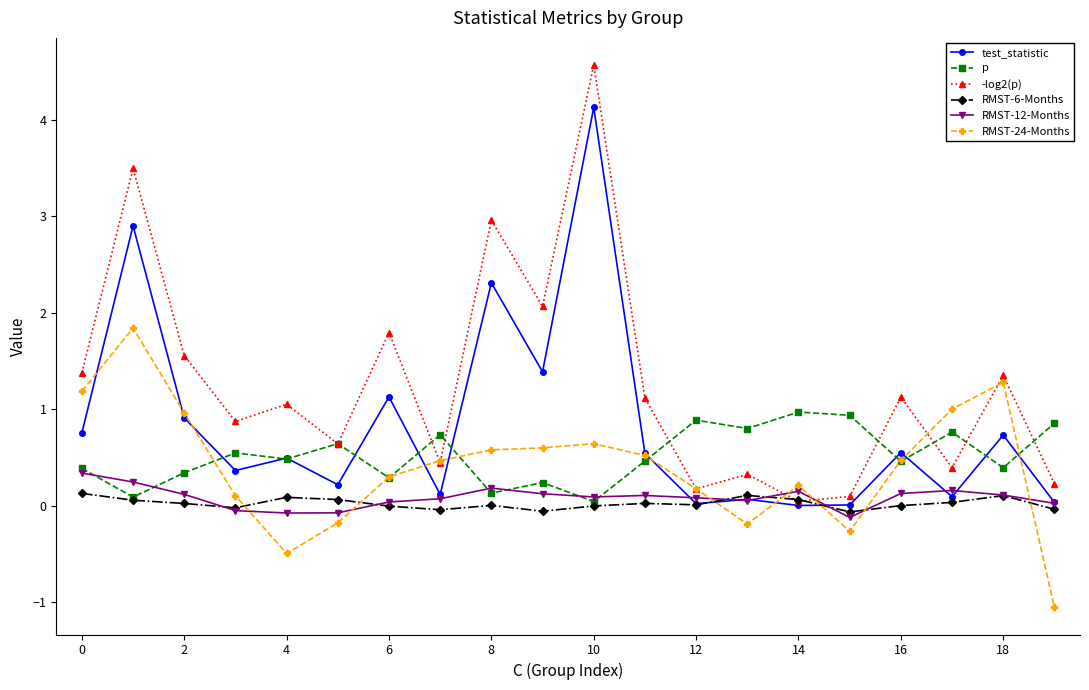

Which series has the widest spread of values?

-log2(p)